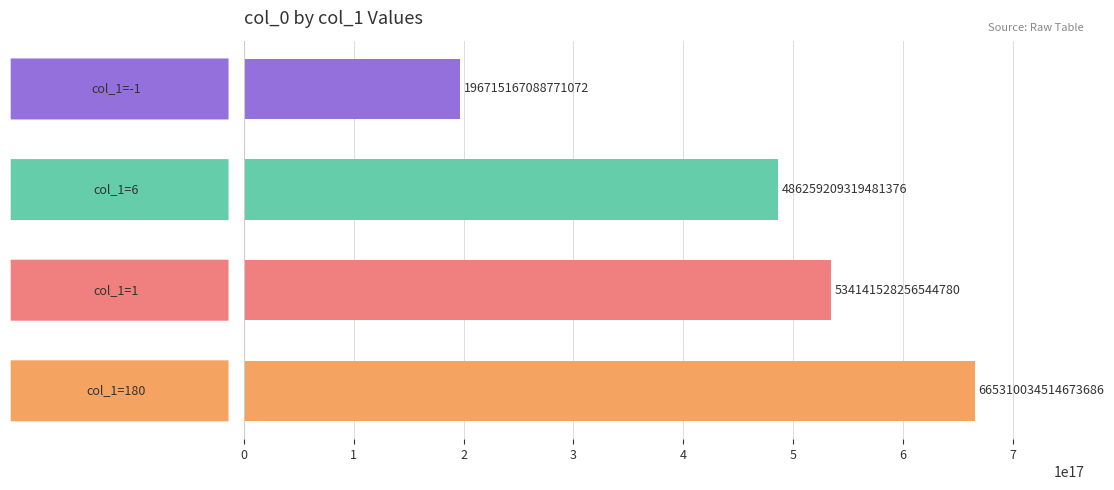

How many values are between 486259209319481344 and 665310034514673664?

3